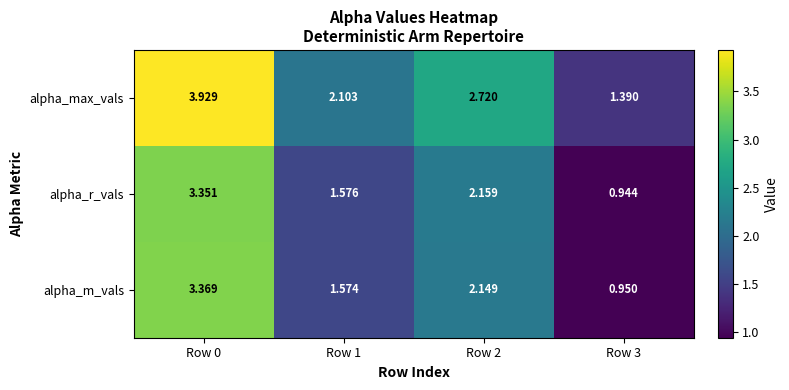

Rank the series by their maximum value, from lowest to highest.

alpha_r_vals, alpha_m_vals, alpha_max_vals